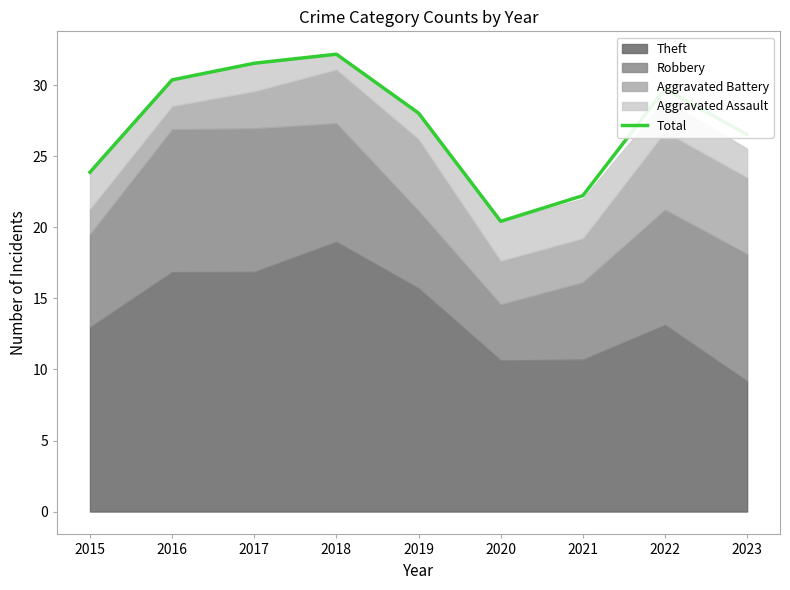

Between 2021 and 2023, which is larger?

2023